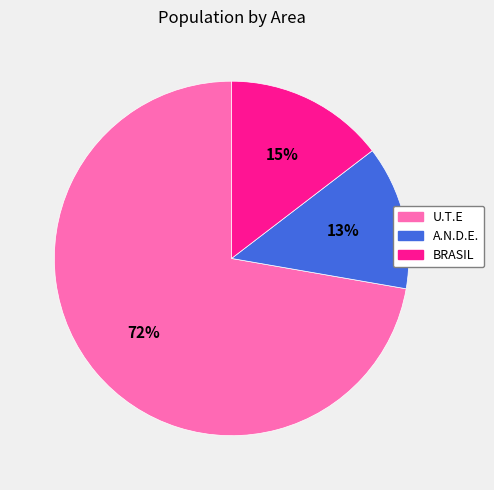

To the nearest percent, what is the average slice percentage?

33%